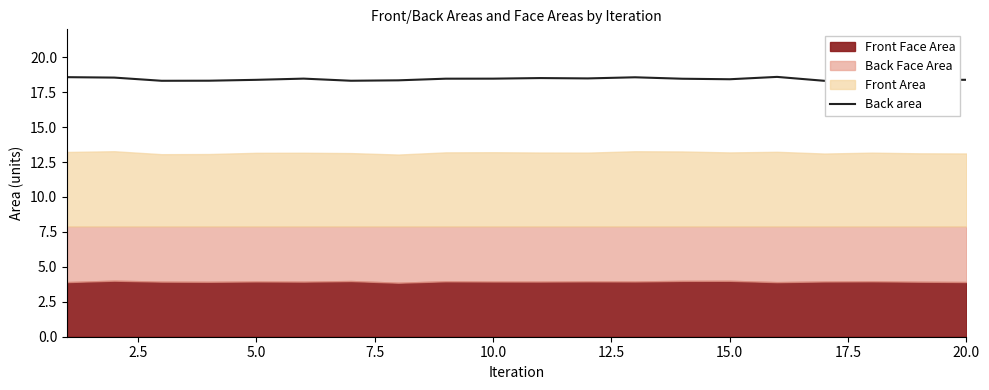

Reading left to right, list all the values displayed in this chart.

18.6	18.5	18.3	18.3	18.4	18.5	18.3	18.4	18.5	18.5	18.5	18.5	18.6	18.5	18.4	18.6	18.3	18.4	18.4	18.4